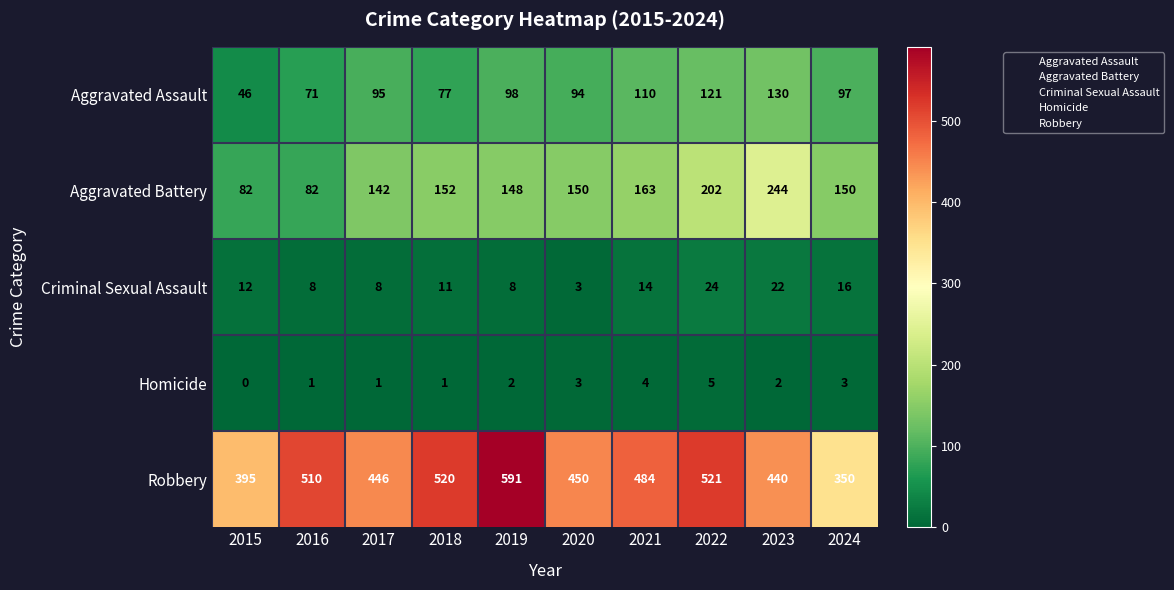

List the series in order of their peak value, lowest first.

Homicide, Criminal Sexual Assault, Aggravated Assault, Aggravated Battery, Robbery